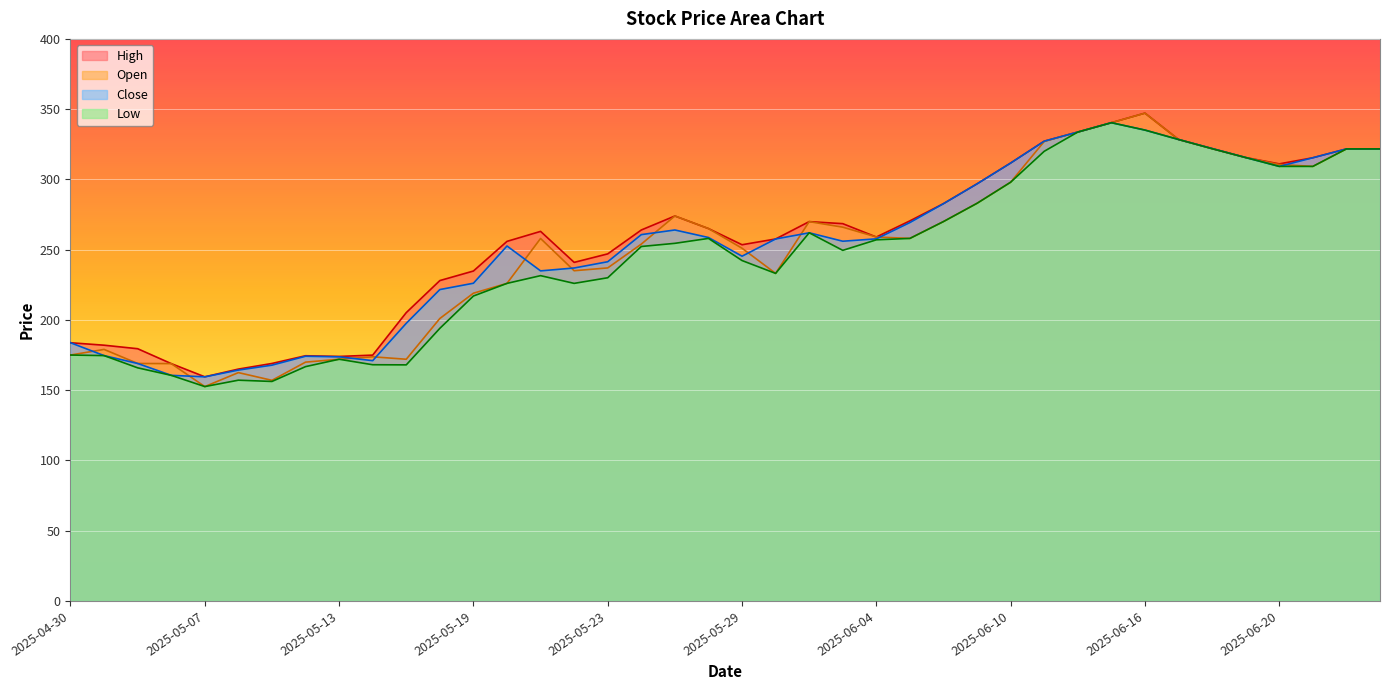

What is the difference between the Close values at 2025-06-05 and 2025-06-13?

71.1